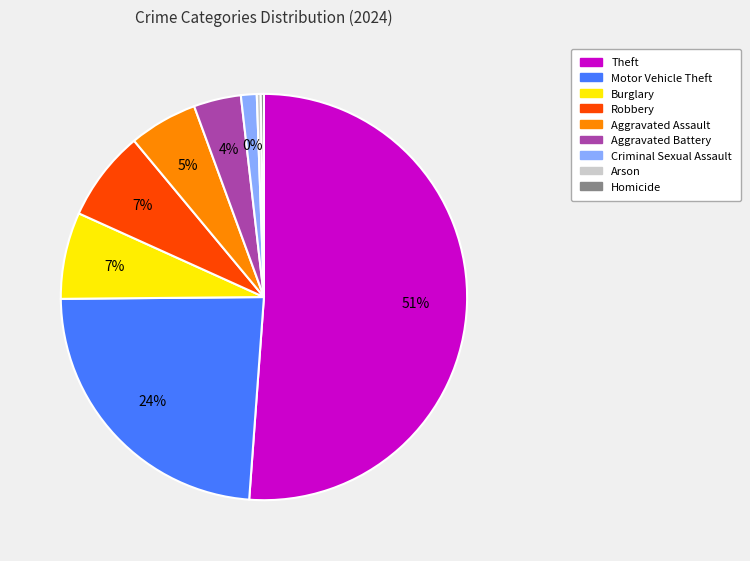

What is the change in value from Theft to Aggravated Assault?

-729